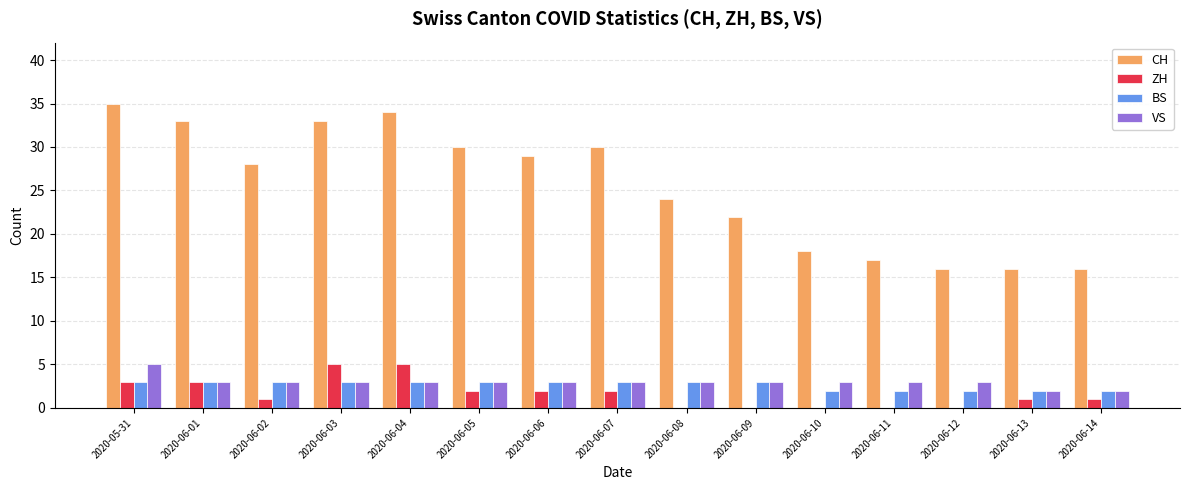

Is the value of ZH at 2020-06-12 greater than the value of BS at 2020-06-13?

No